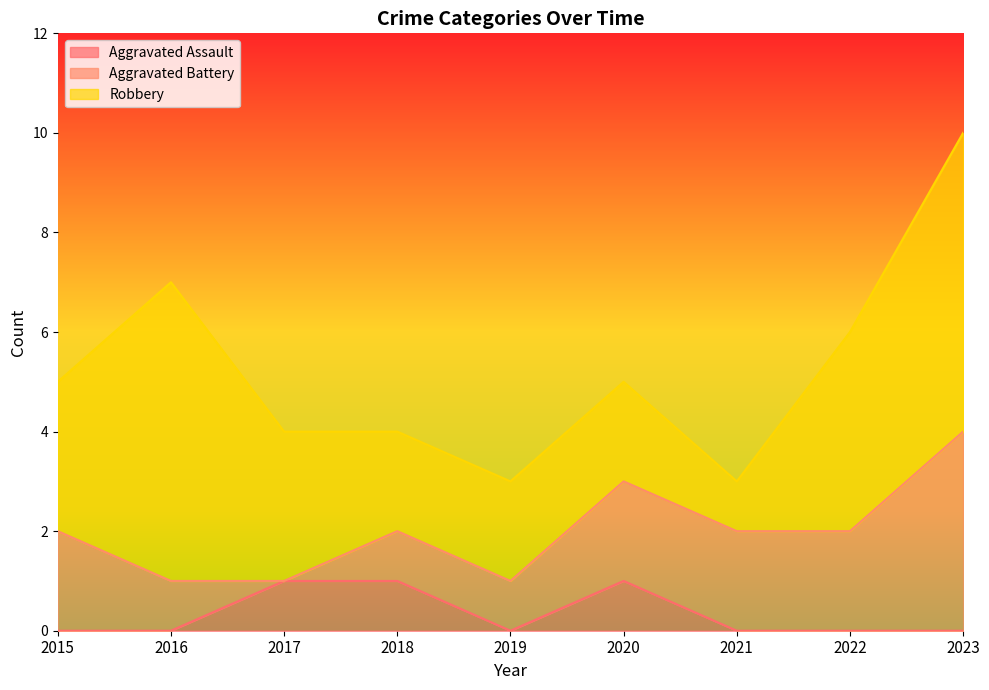

What is the highest value of the Robbery series?

6